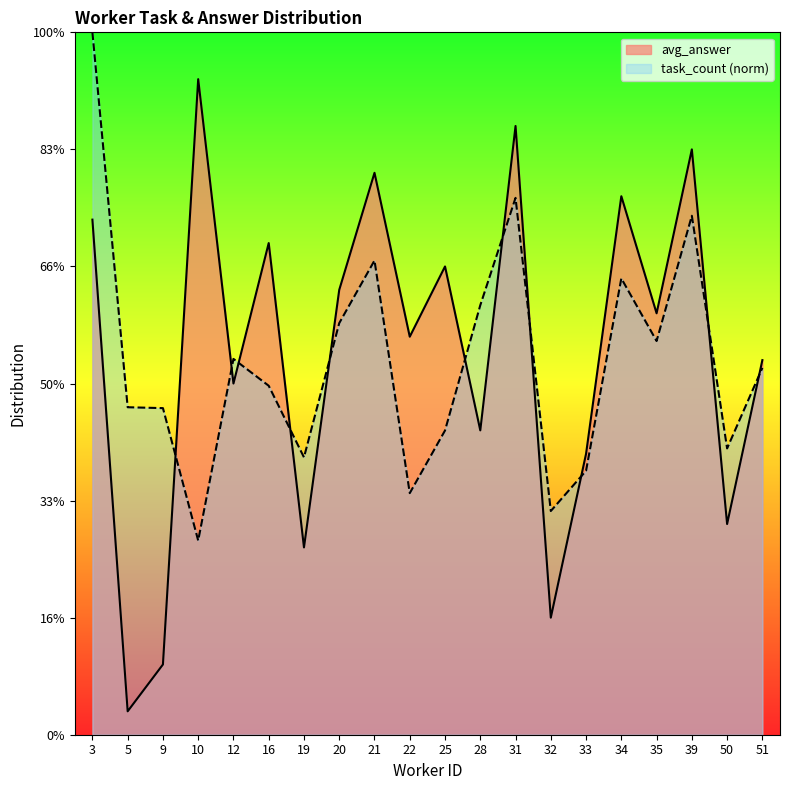

Which series ends up on top after the final intersection of avg_answer and task_count?

avg_answer